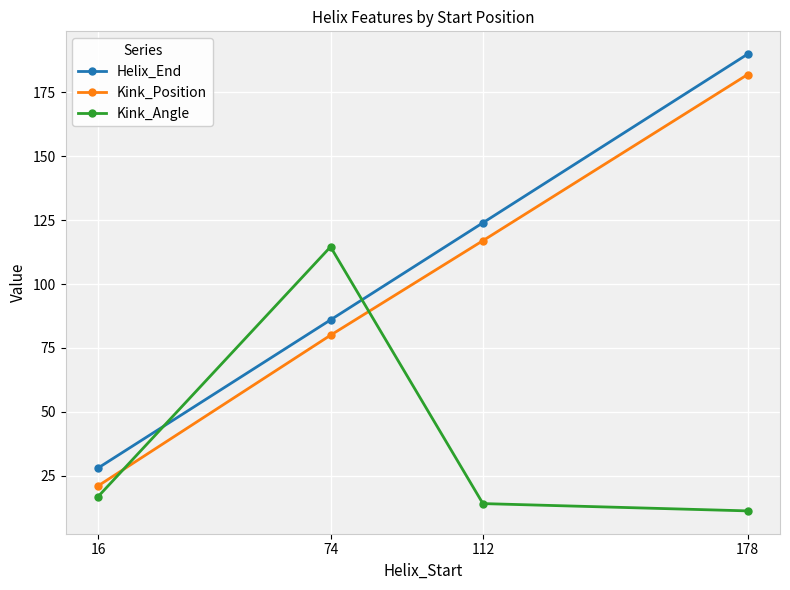

Read the Kink_Position value at 74.

80.0